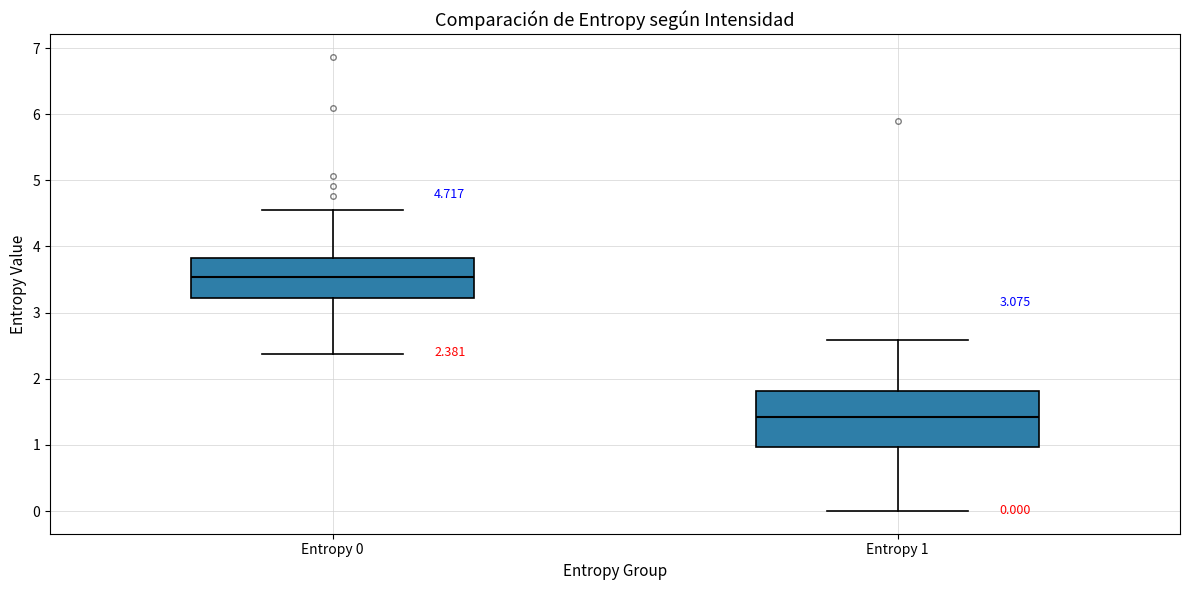

Comparing the boxes themselves (not the whiskers), which one is the tallest?

Entropy 1